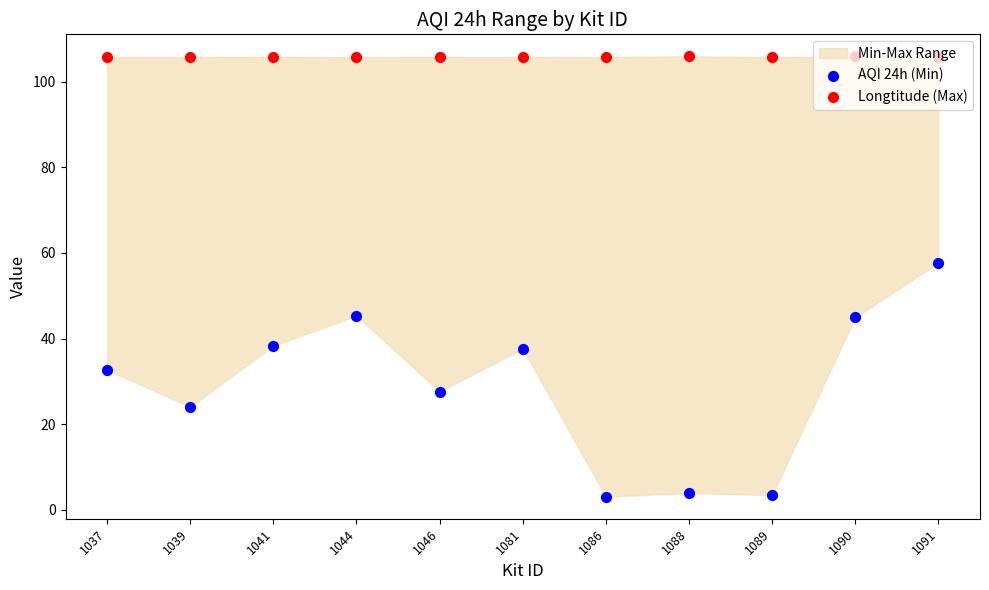

Which series has the largest total across all categories?

Longtitude (Max)